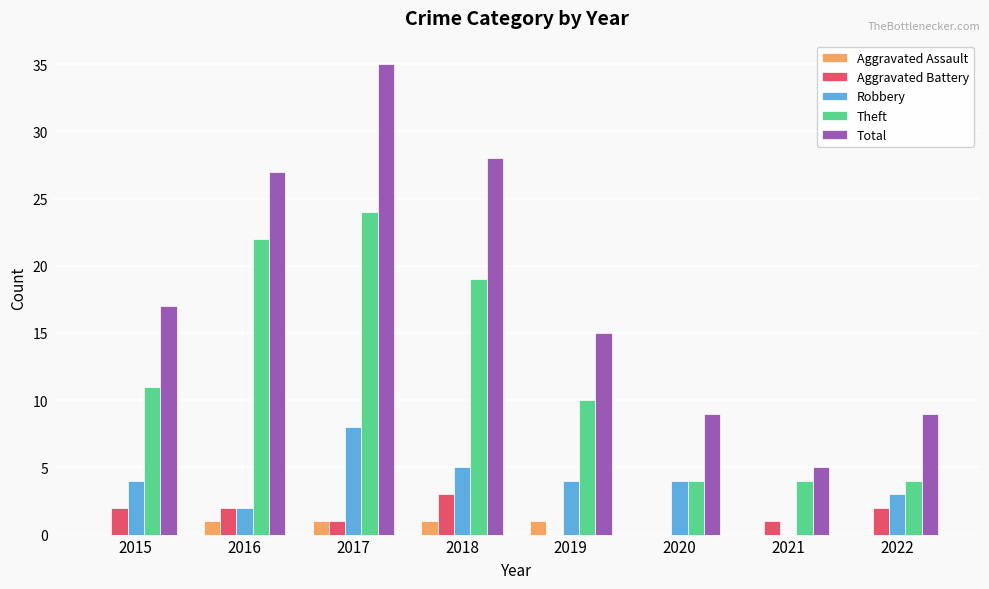

How many data points does each series have?

8